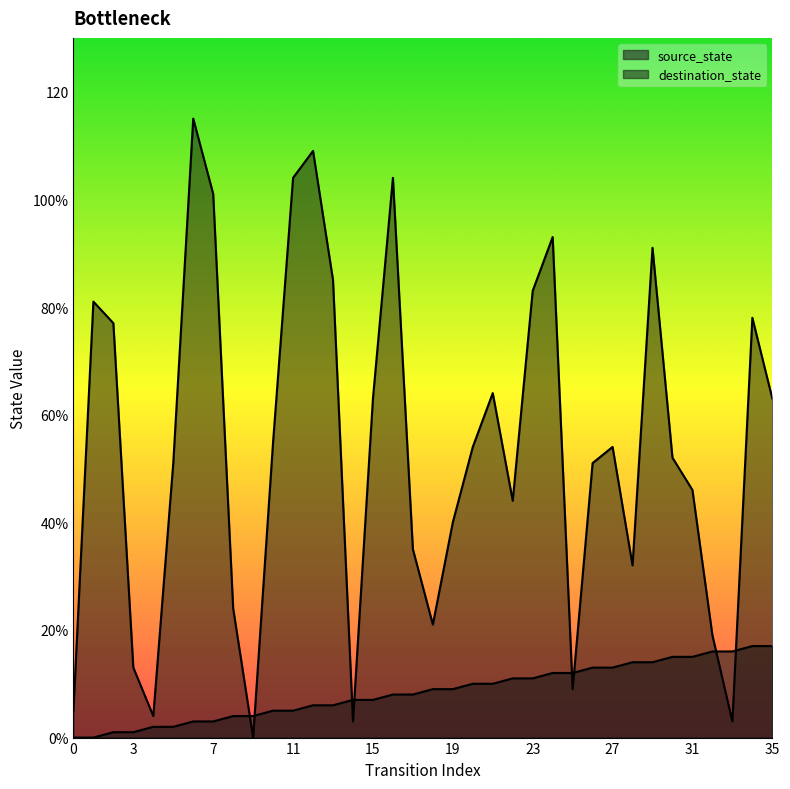

Is it true that destination_state equals 81 at 1?

True